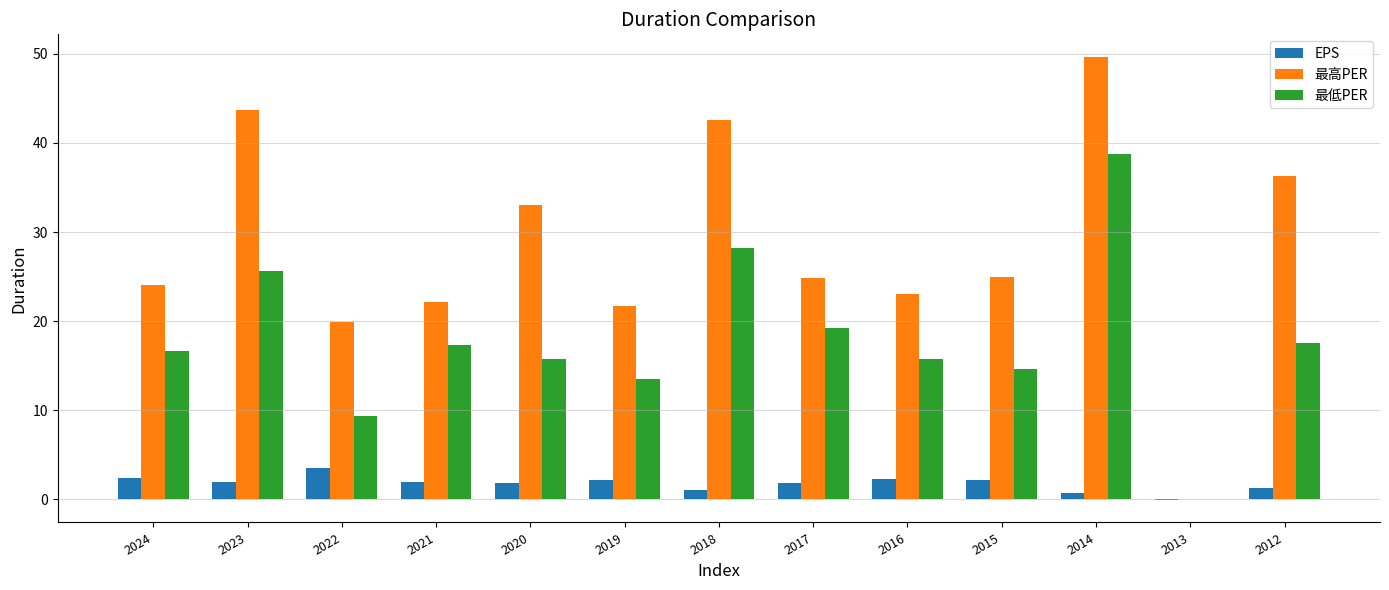

Are the bars horizontal?

No